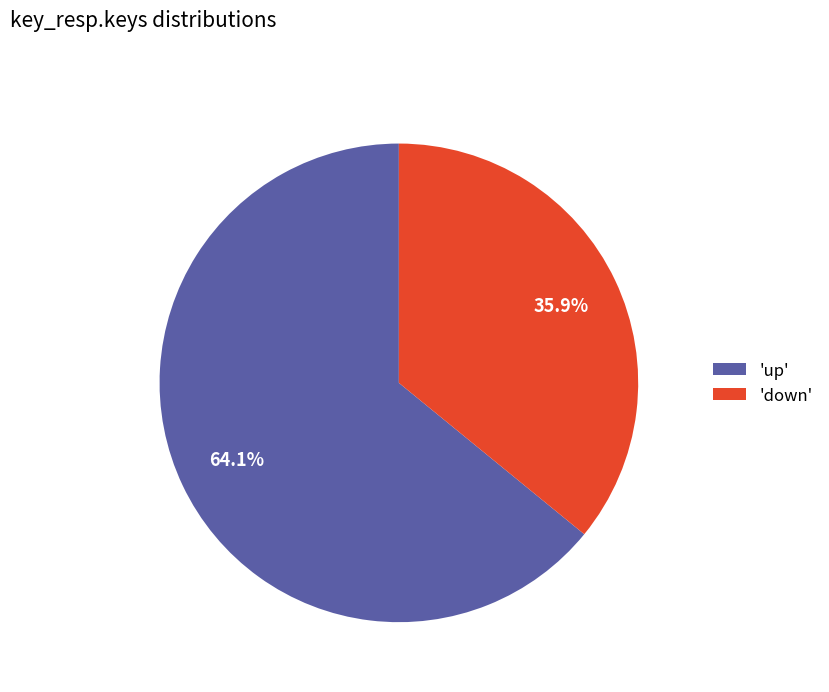

Which slice is the largest?

'up'